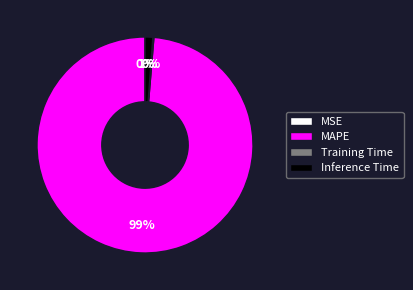

True or false: Inference Time accounts for 1% of the total.

True